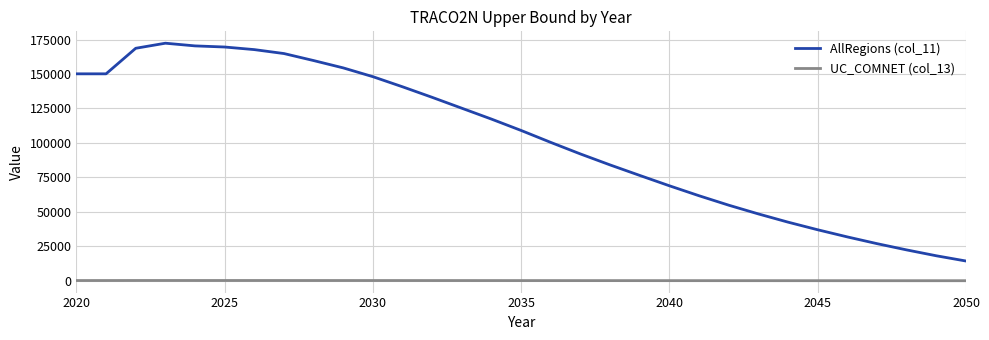

What is the difference between the second highest and minimum values in the AllRegions (col_11) series?

156082.1